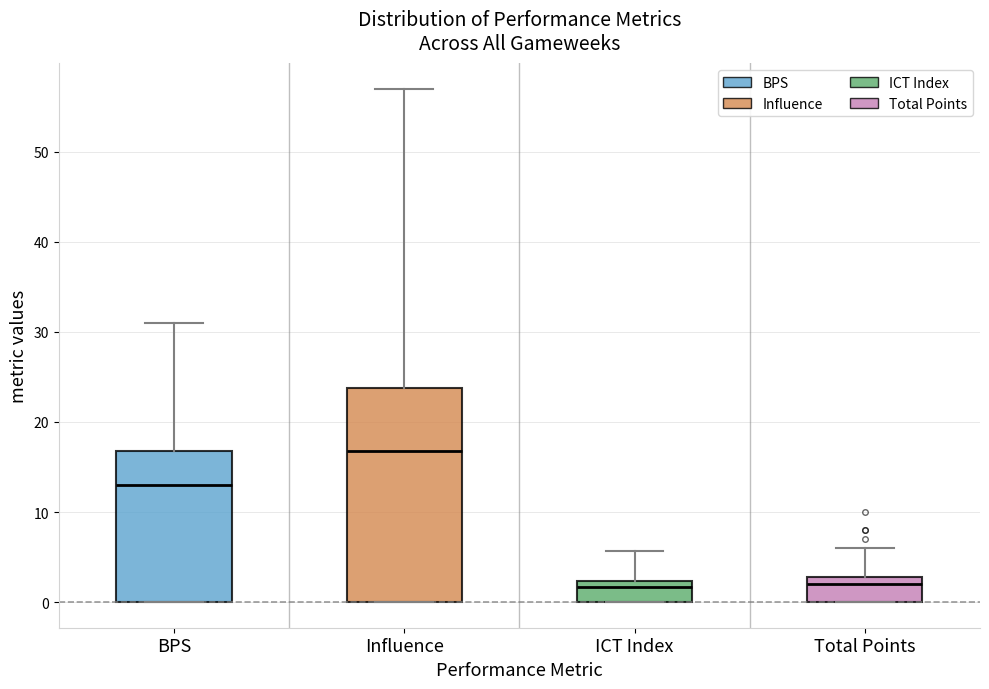

Which box is the tallest, from its lower edge to its upper edge?

Influence